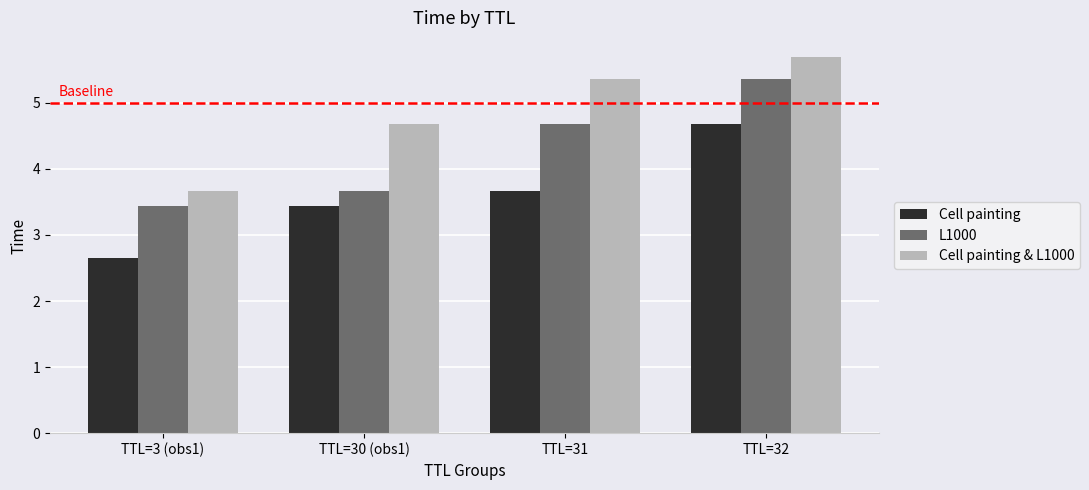

What position from the right is TTL=32?

1